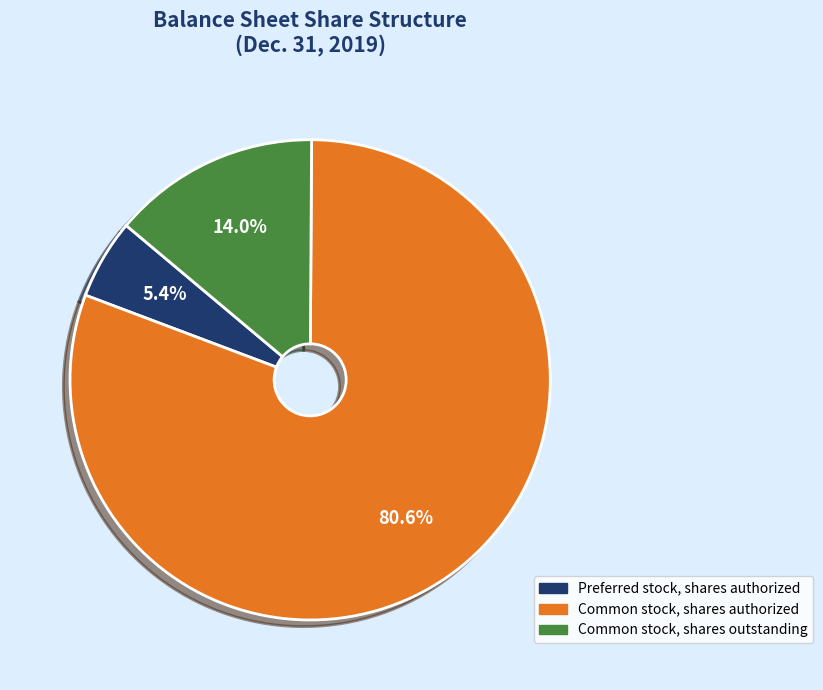

Between Common stock, shares outstanding and Preferred stock, shares authorized, which is larger?

Common stock, shares outstanding